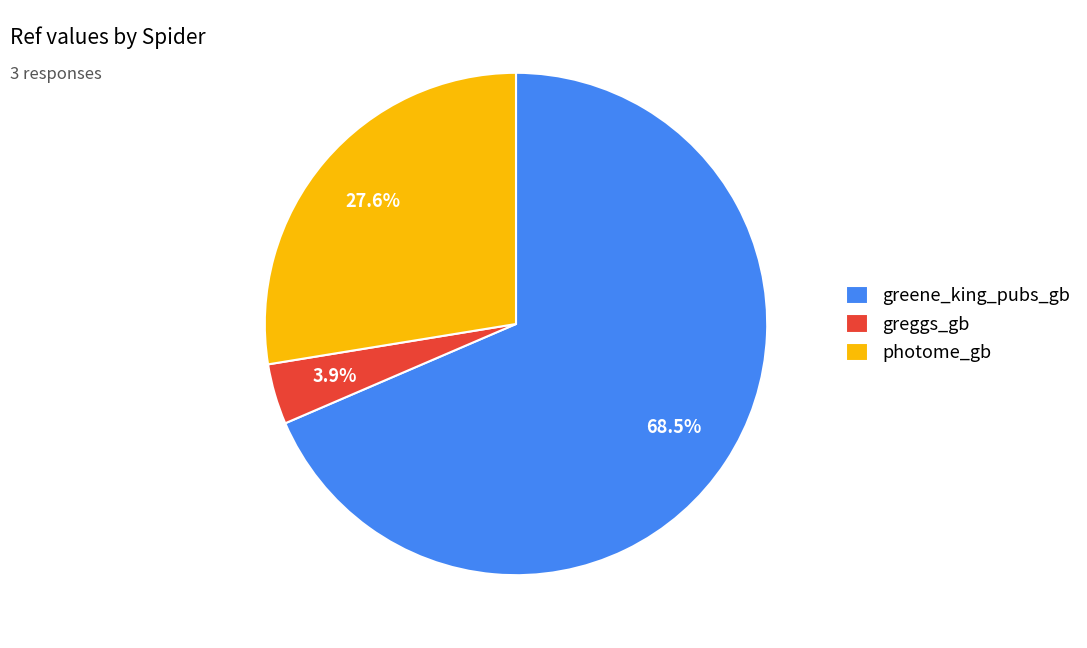

Between greene_king_pubs_gb and greggs_gb, which is larger?

greene_king_pubs_gb